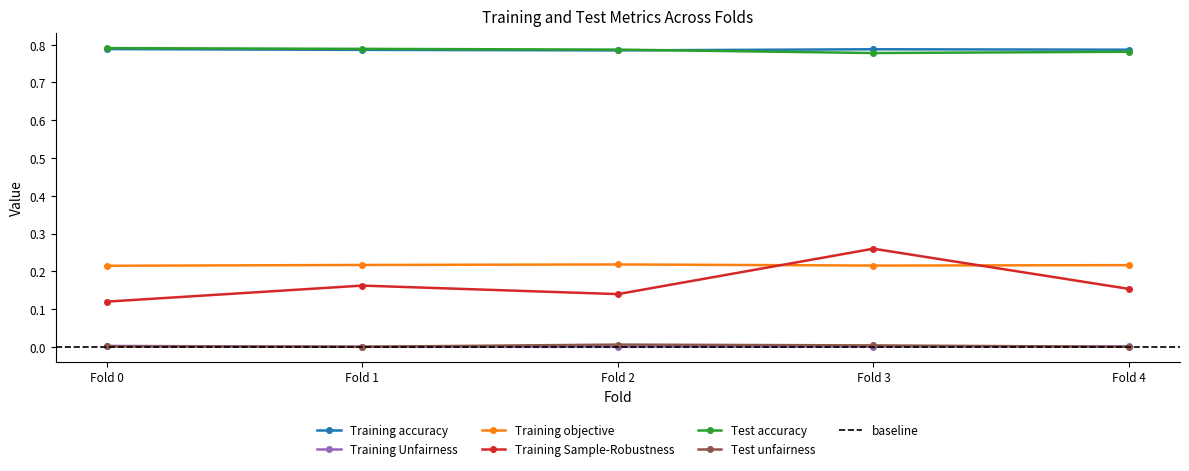

Rank the categories by Training Unfairness value from highest to lowest.

Fold 0, Fold 4, Fold 3, Fold 1, Fold 2